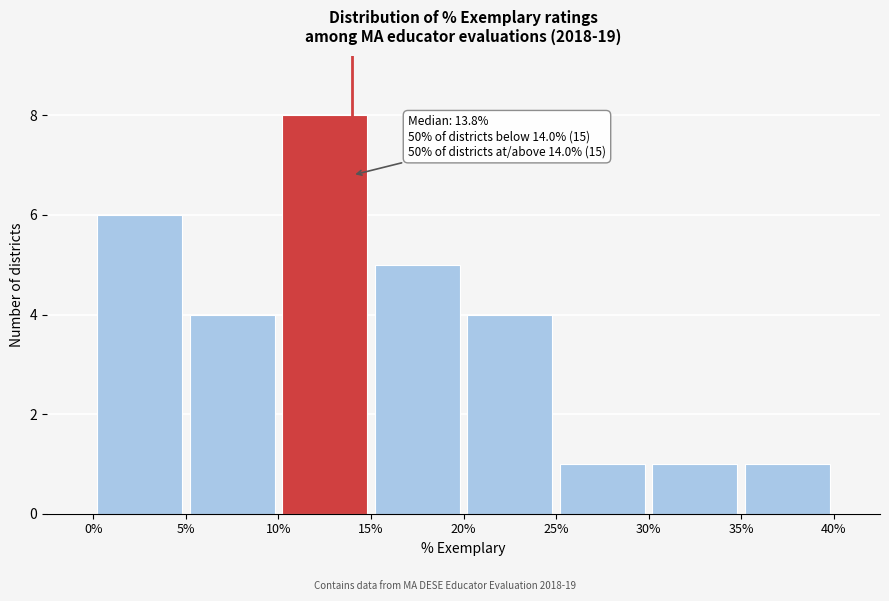

Over which range of the x-axis is the bar tallest?

10% to 15%